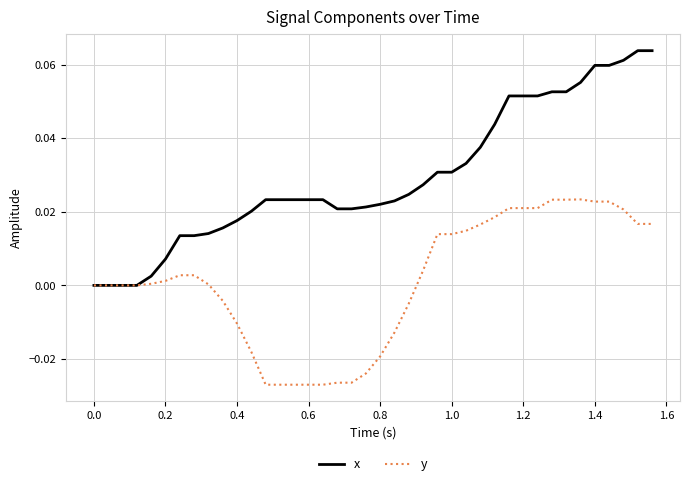

Rank the series by their average value, from lowest to highest.

y, x